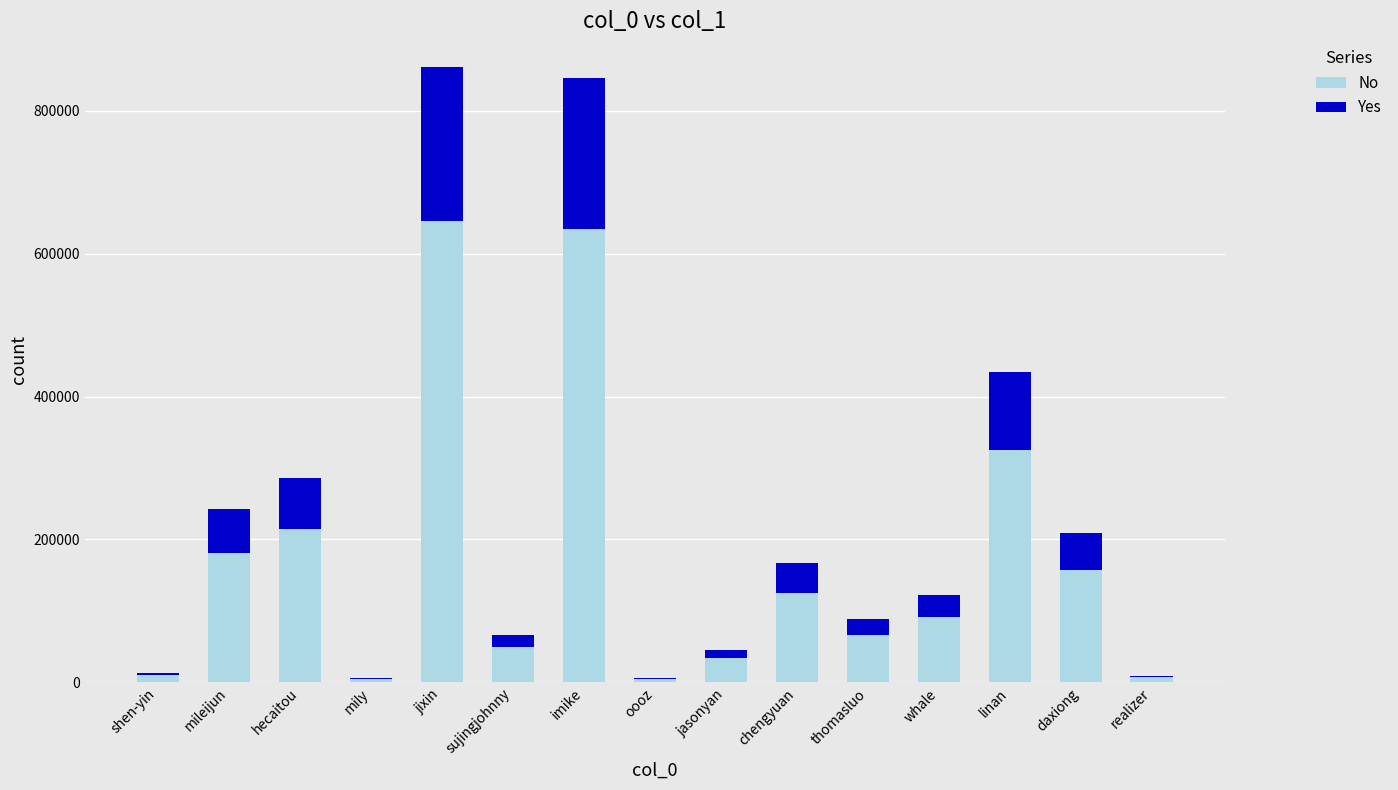

The value of No at chengyuan is 125233.5. True or false?

True